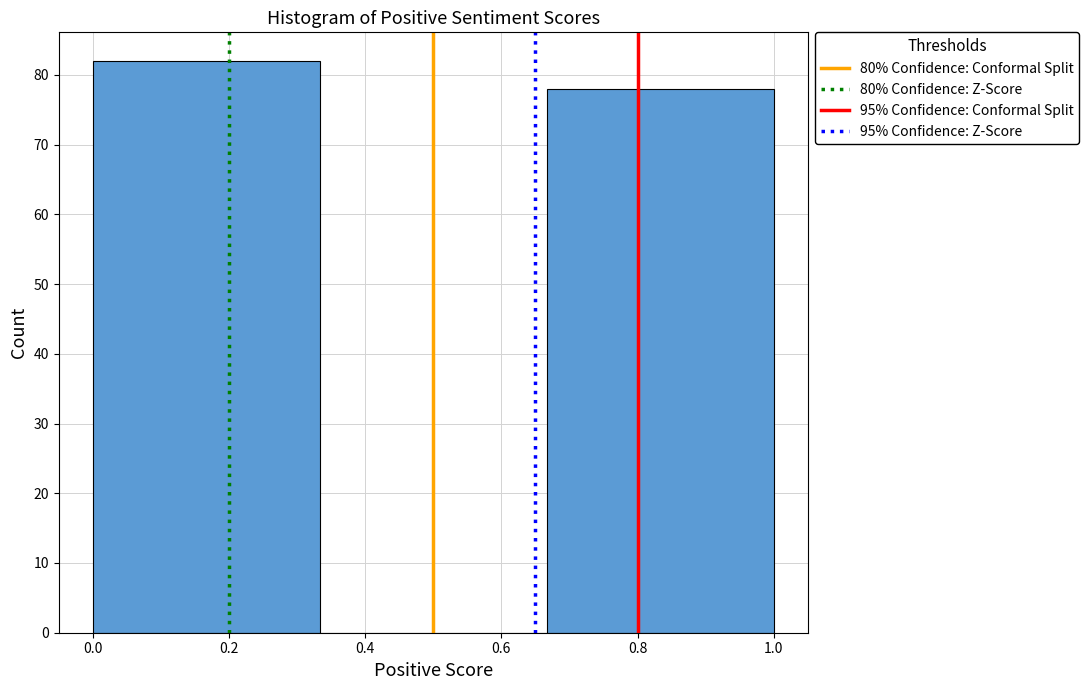

Reading left to right, list every bar in this chart as the range it spans on the x-axis followed by its height. Neither the bar edges nor the heights are printed on the chart, so give them approximately, as read against the axes.

0.00 to 0.34: 82
0.34 to 0.66: 0
0.66 to 1.00: 78